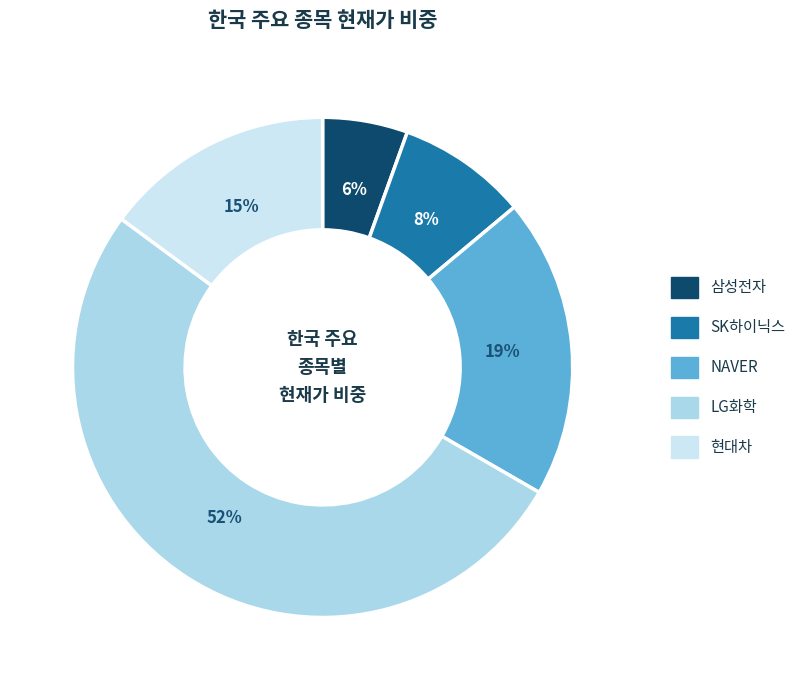

Which has a higher value, NAVER or 삼성전자?

NAVER